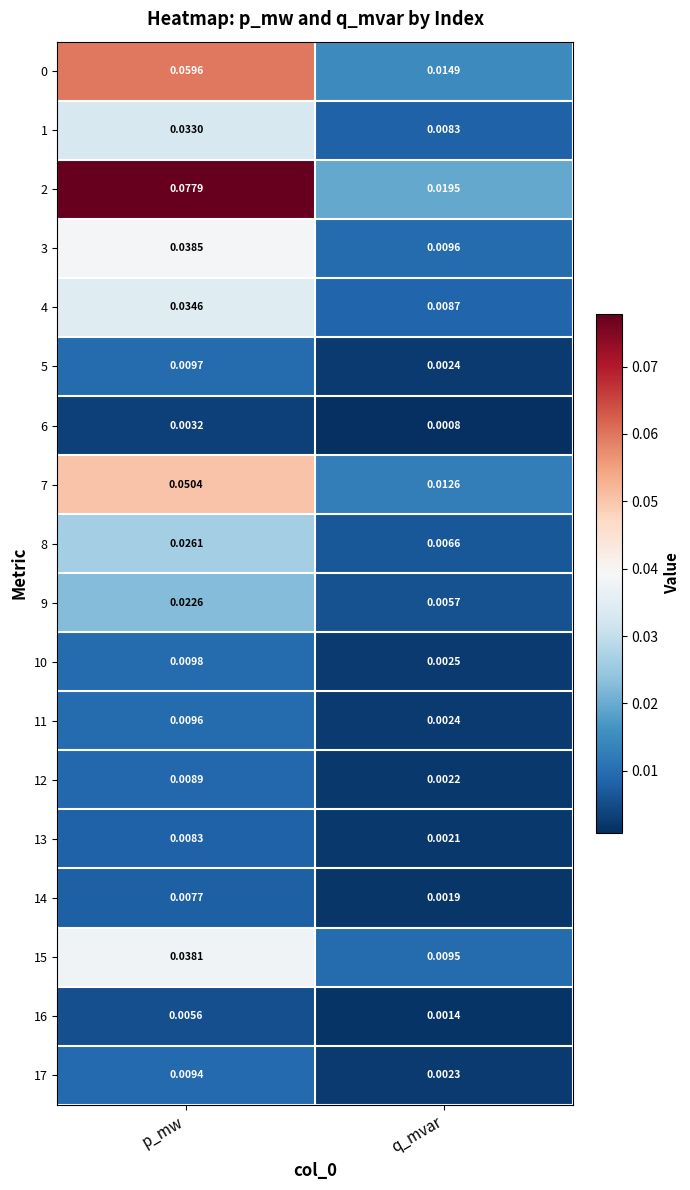

Rank the categories by 15 value from highest to lowest.

p_mw, q_mvar